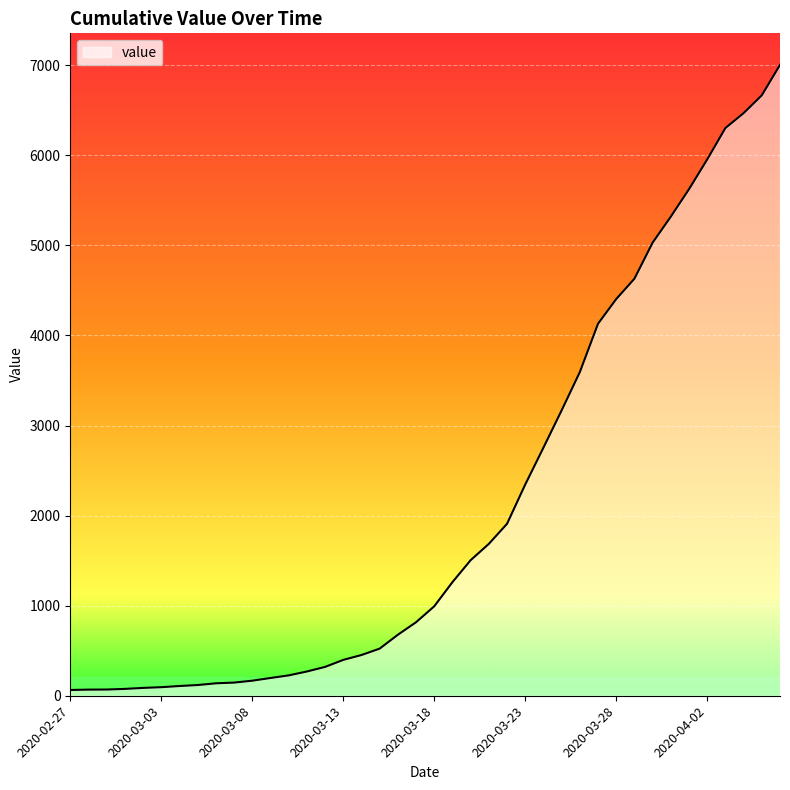

What is the greatest value displayed?

7004